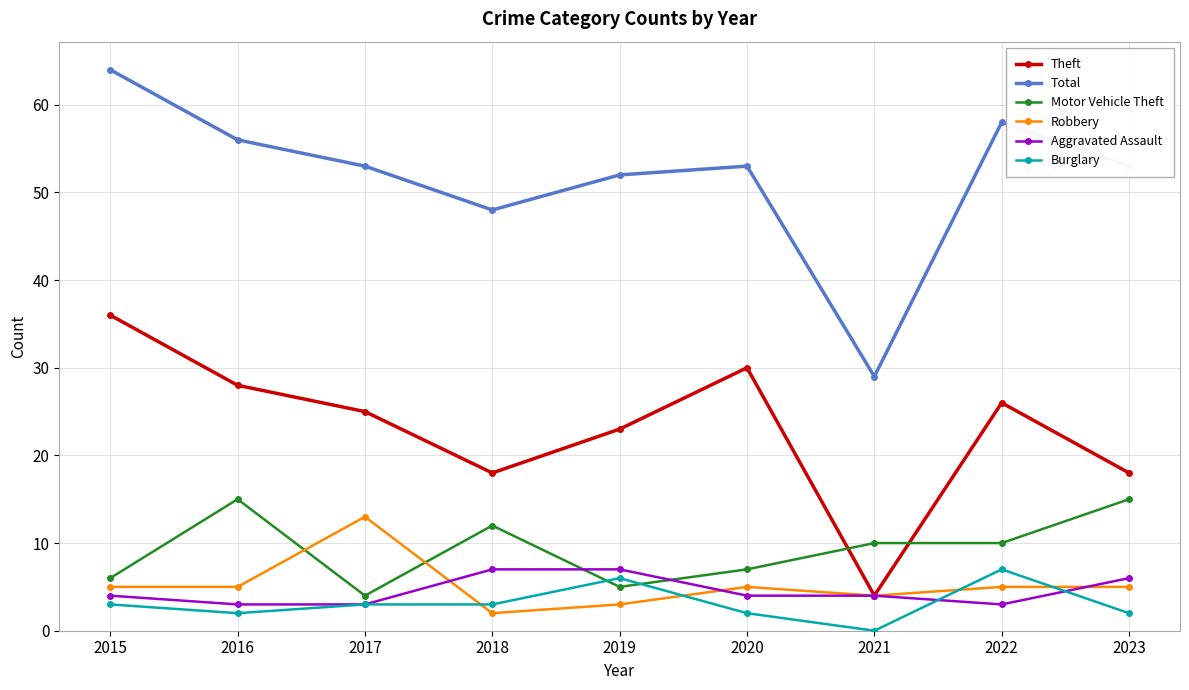

Is the value of Total at 2019 greater than the value of Burglary at 2023?

Yes